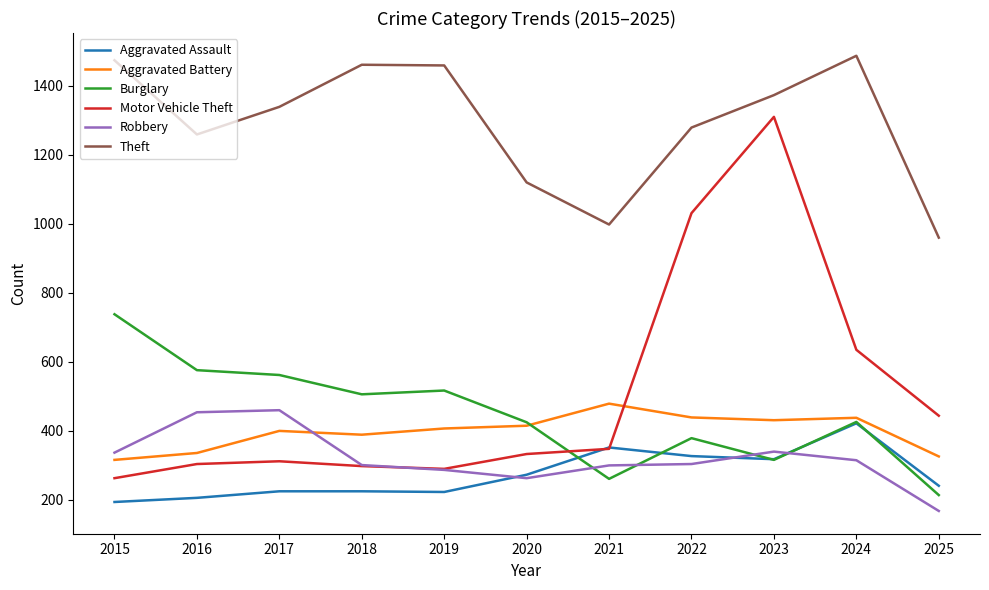

At which label does Burglary reach its peak?

2015